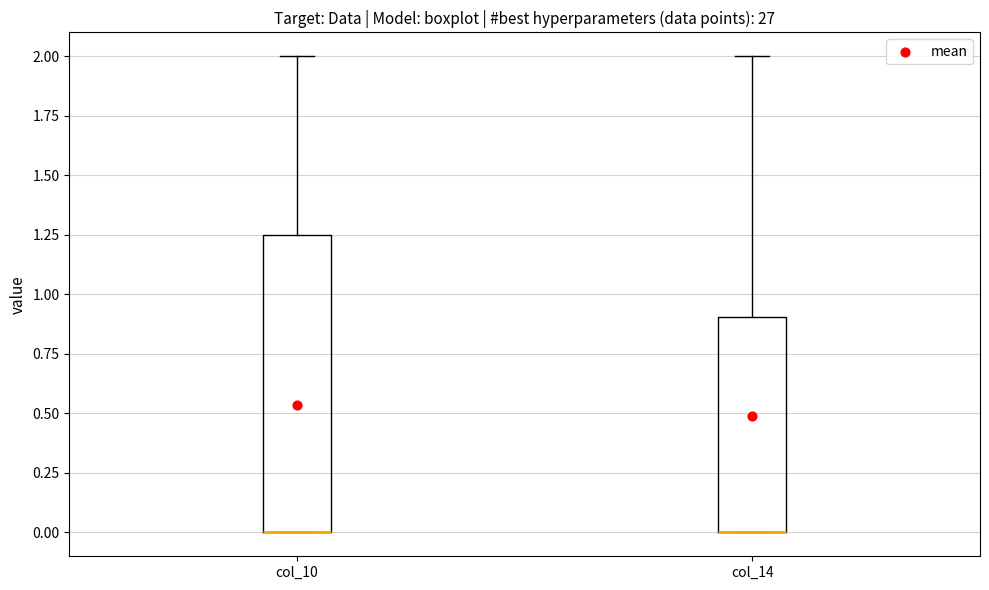

Which box is the tallest, from its lower edge to its upper edge?

col_10